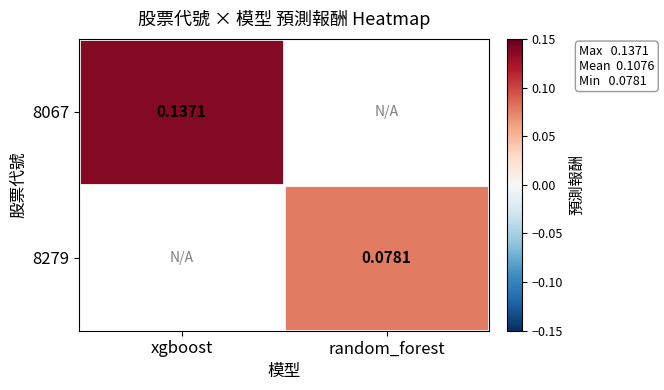

Rank the categories by 8279 value from lowest to highest.

xgboost, random_forest